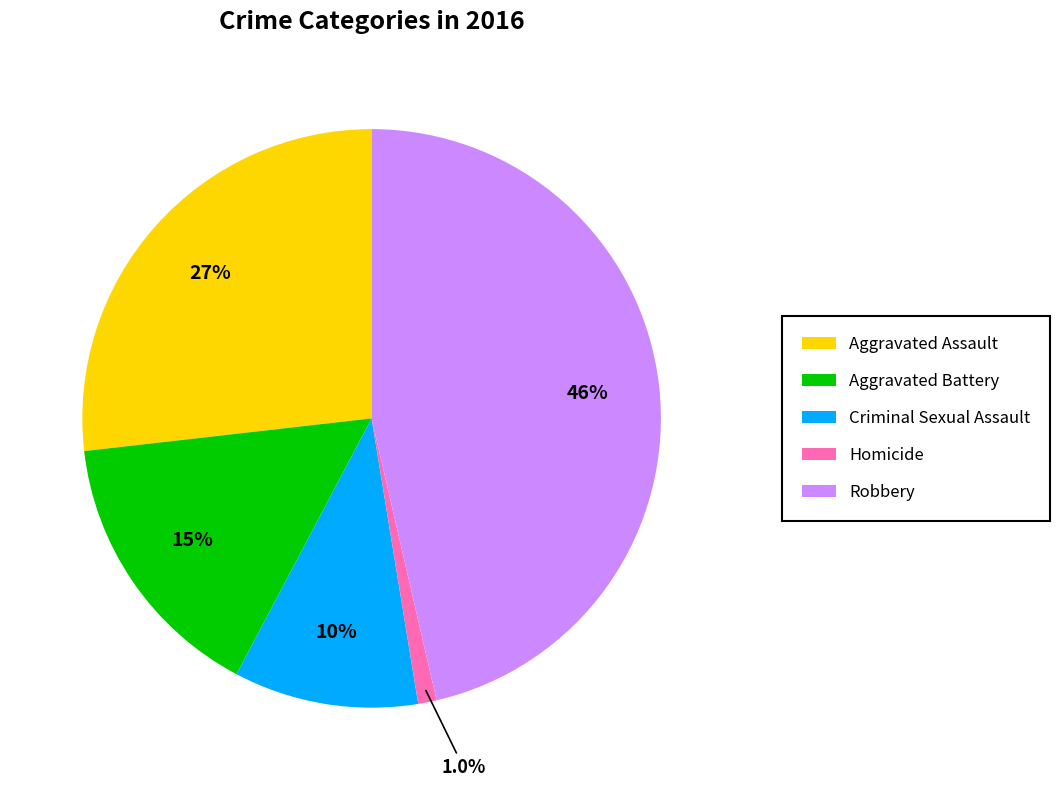

What percentage is the Aggravated Assault slice, to the nearest percent?

27%